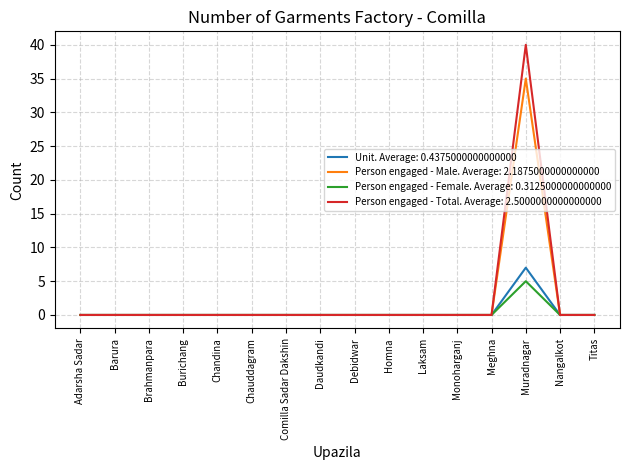

How many lines are shown in the chart?

4